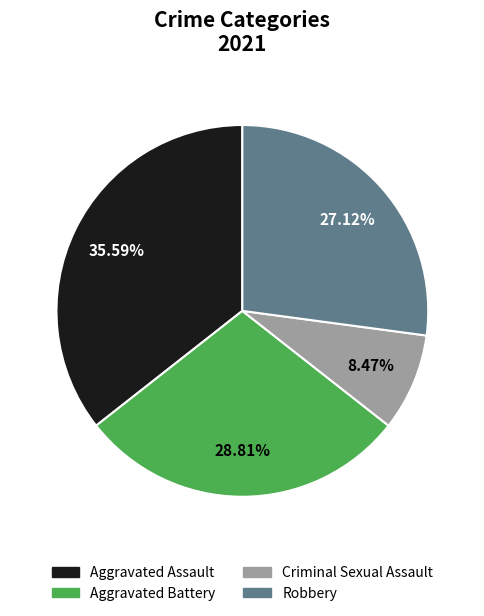

Approximately how many times larger is the value at Criminal Sexual Assault compared to Robbery?

0.3